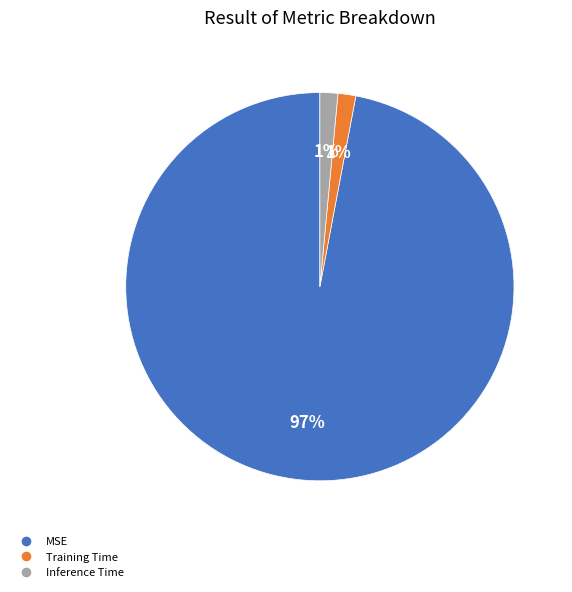

To the nearest percent, what portion does Inference Time represent?

1%